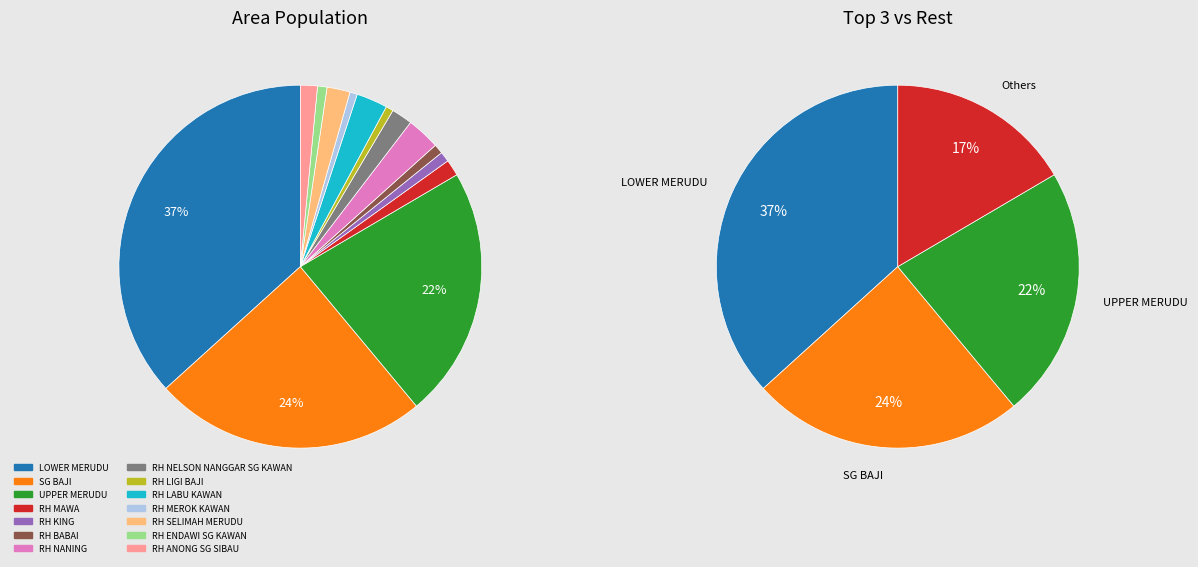

What is the change in value from RH MAWA to RH NANING?

+25